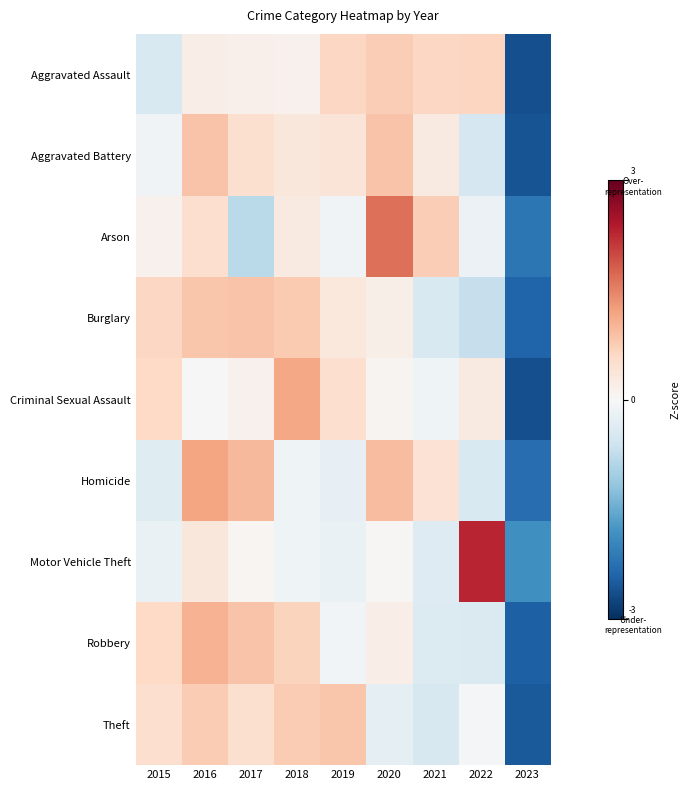

Which series has the largest range (max minus min)?

Motor Vehicle Theft